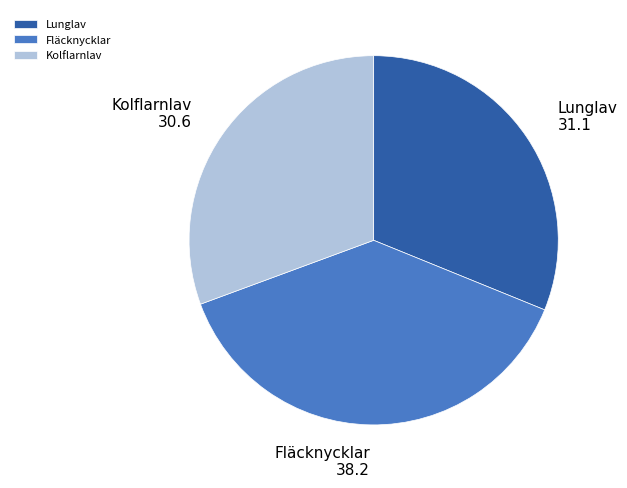

Combined, do Kolflarnlav and Fläcknycklar account for over 50%?

Yes